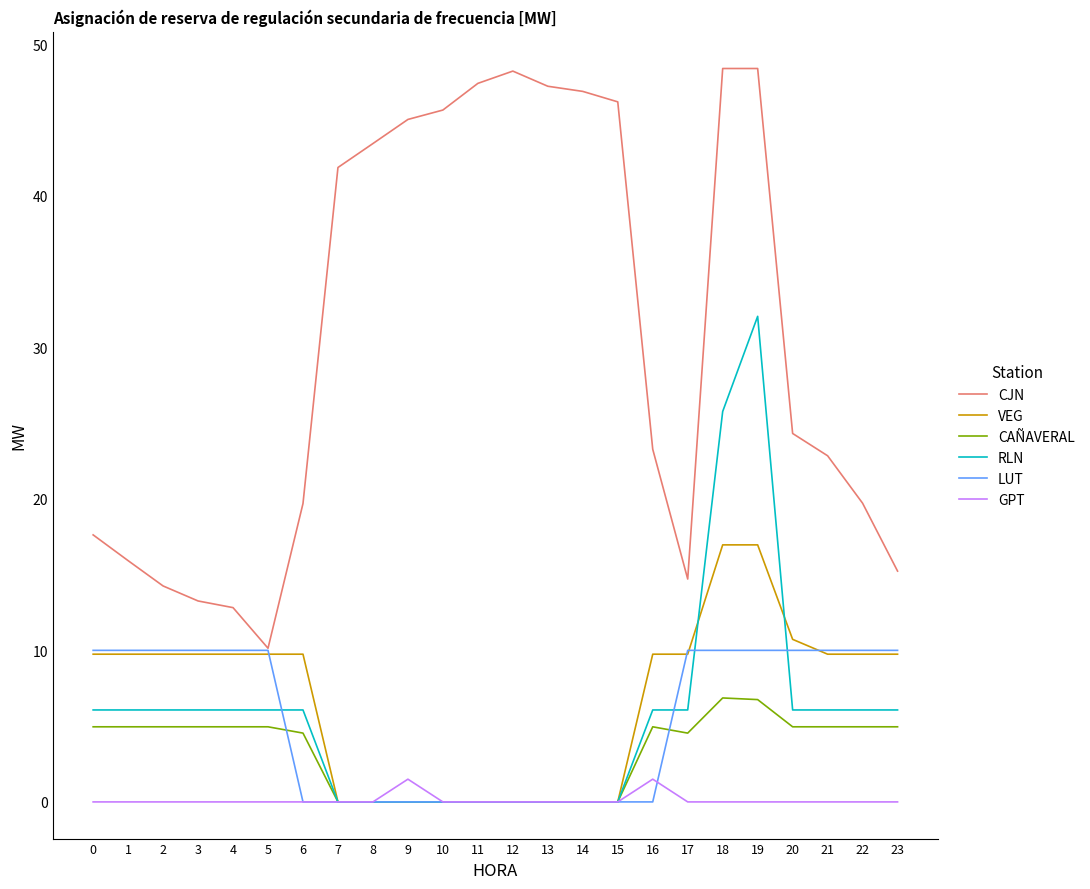

What value does the RLN series have at 3?

6.1